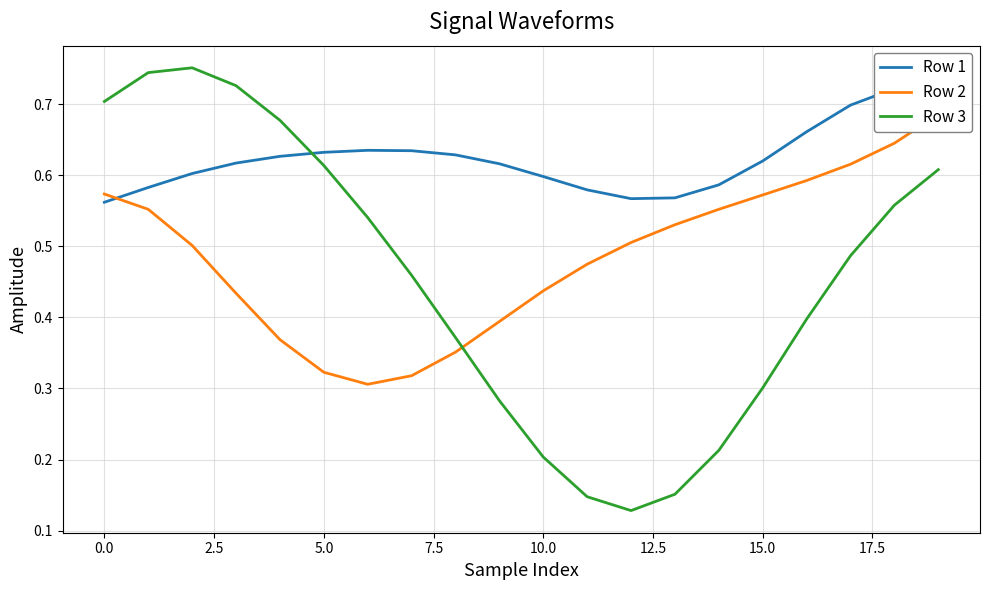

Which series has the largest range (max minus min)?

Row 3